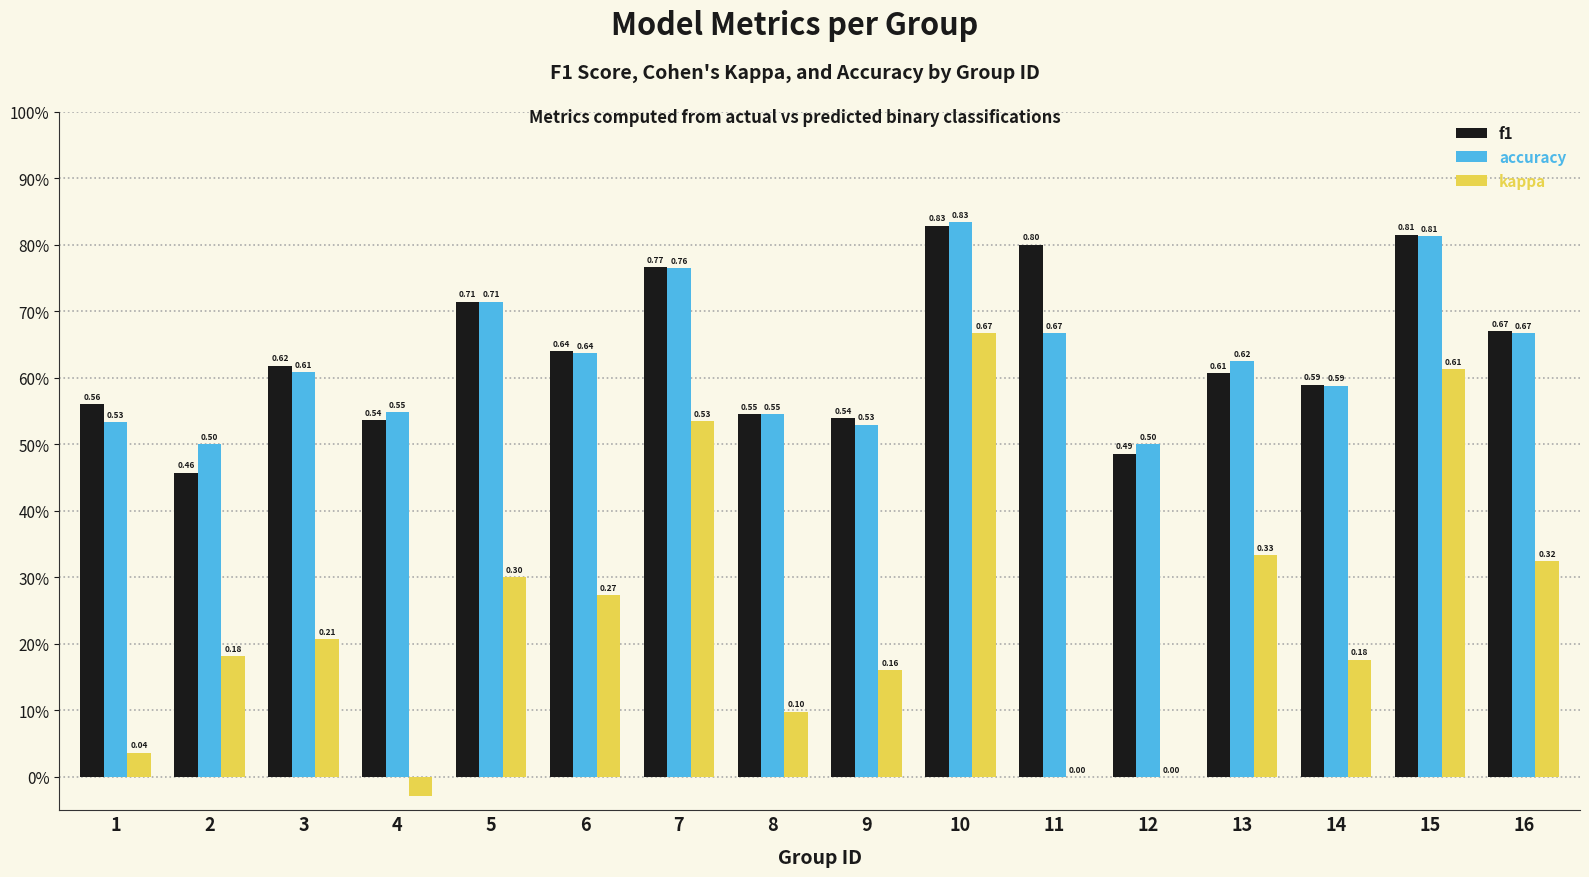

What is the value of the f1 bar at the 16th from the left?

0.7